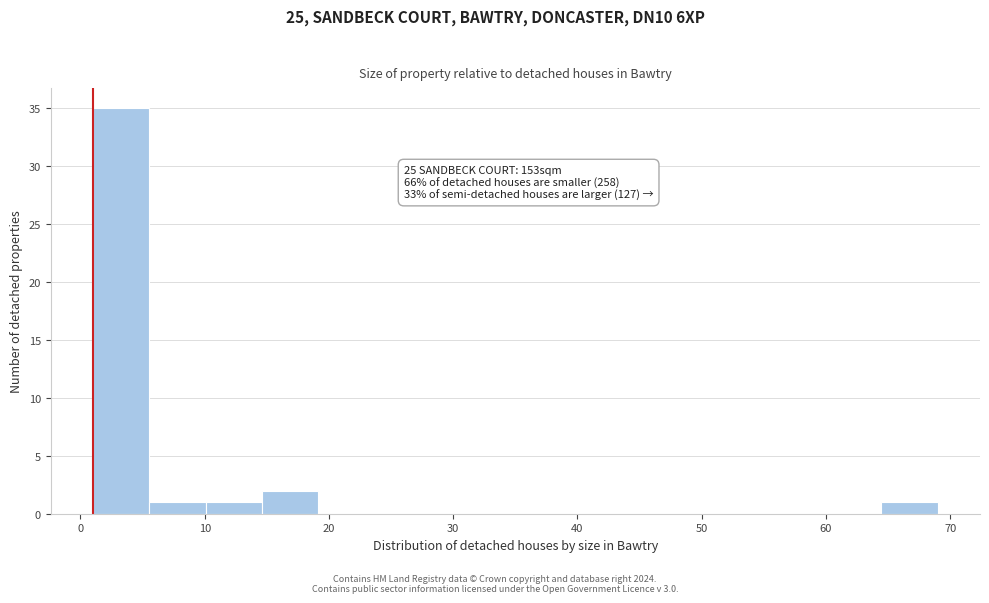

Over which range of the x-axis is the bar tallest?

1 to 6